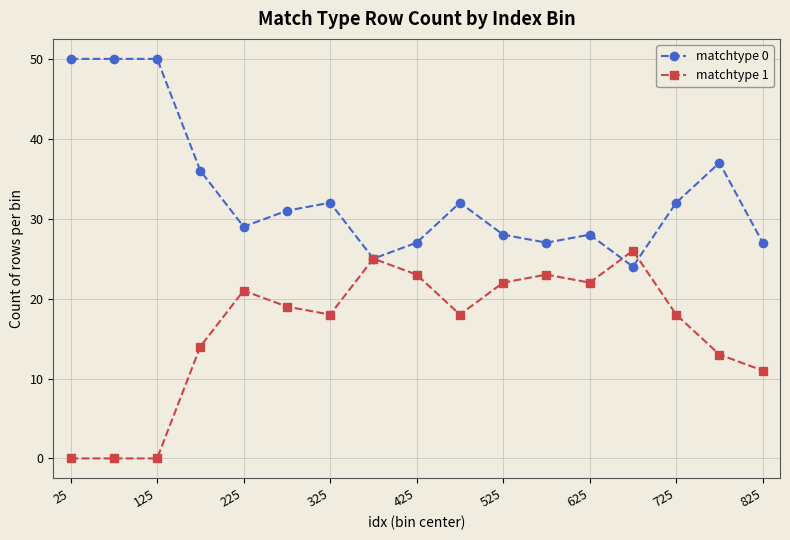

Rank the series by their average value, from lowest to highest.

matchtype 1, matchtype 0